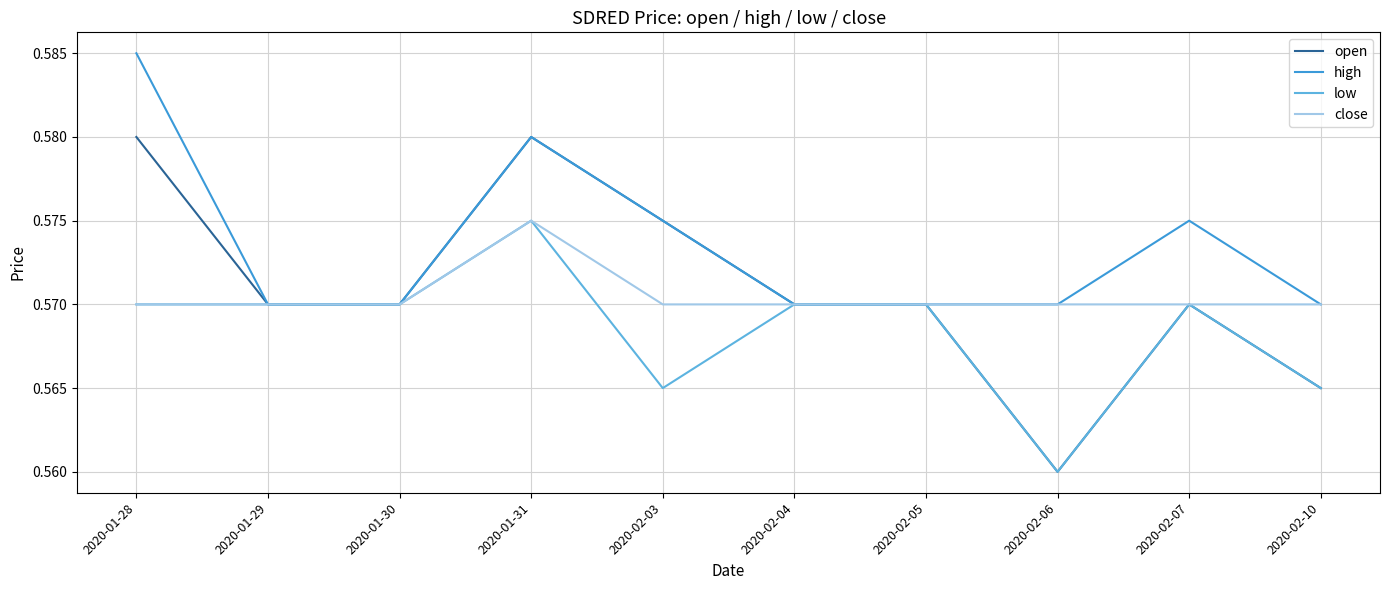

At which category is the sum across all series the highest?

2020-01-31